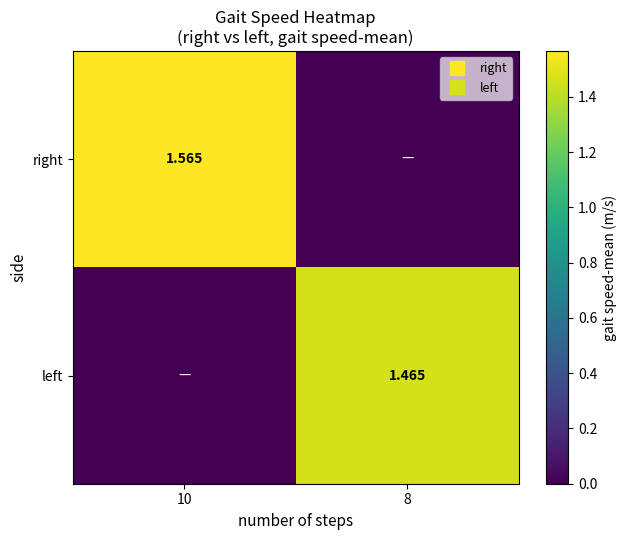

True or false: right has a value of 0.0 at 8.

True